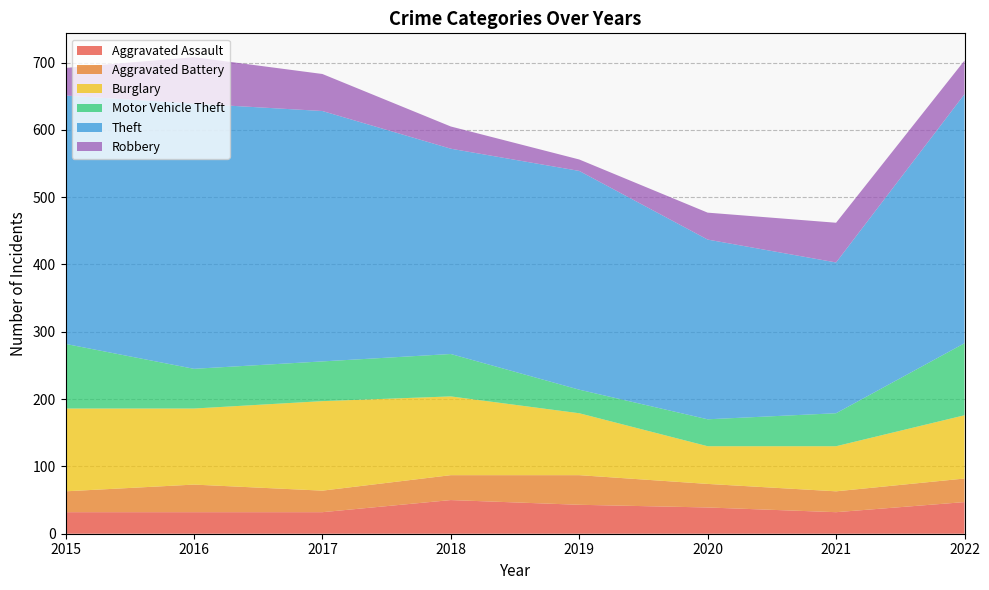

Reading left to right, list all the values displayed in this chart.

Aggravated Assault: 2015=32	2016=32	2017=32	2018=50	2019=43	2020=39	2021=32	2022=47
Aggravated Battery: 2015=31	2016=41	2017=32	2018=37	2019=44	2020=35	2021=31	2022=35
Burglary: 2015=123	2016=113	2017=133	2018=117	2019=92	2020=56	2021=67	2022=94
Motor Vehicle Theft: 2015=96	2016=59	2017=59	2018=63	2019=35	2020=40	2021=49	2022=107
Theft: 2015=369	2016=394	2017=372	2018=305	2019=325	2020=267	2021=224	2022=370
Robbery: 2015=41	2016=69	2017=55	2018=33	2019=17	2020=40	2021=59	2022=50